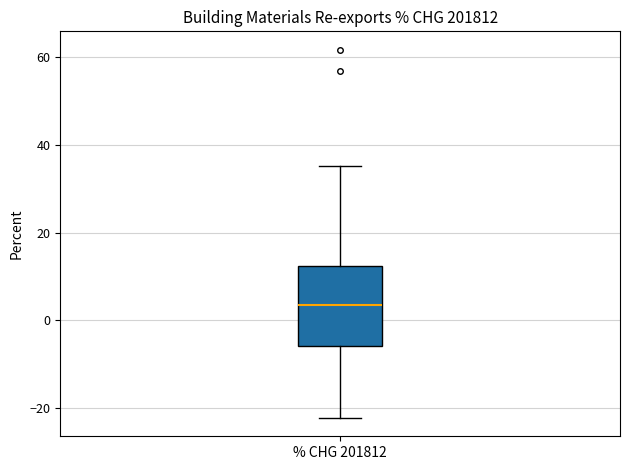

Where does the median line of the box for % CHG 201812 sit on the y-axis? The values are not printed on the chart, so give them approximately, as read against the axis.

4